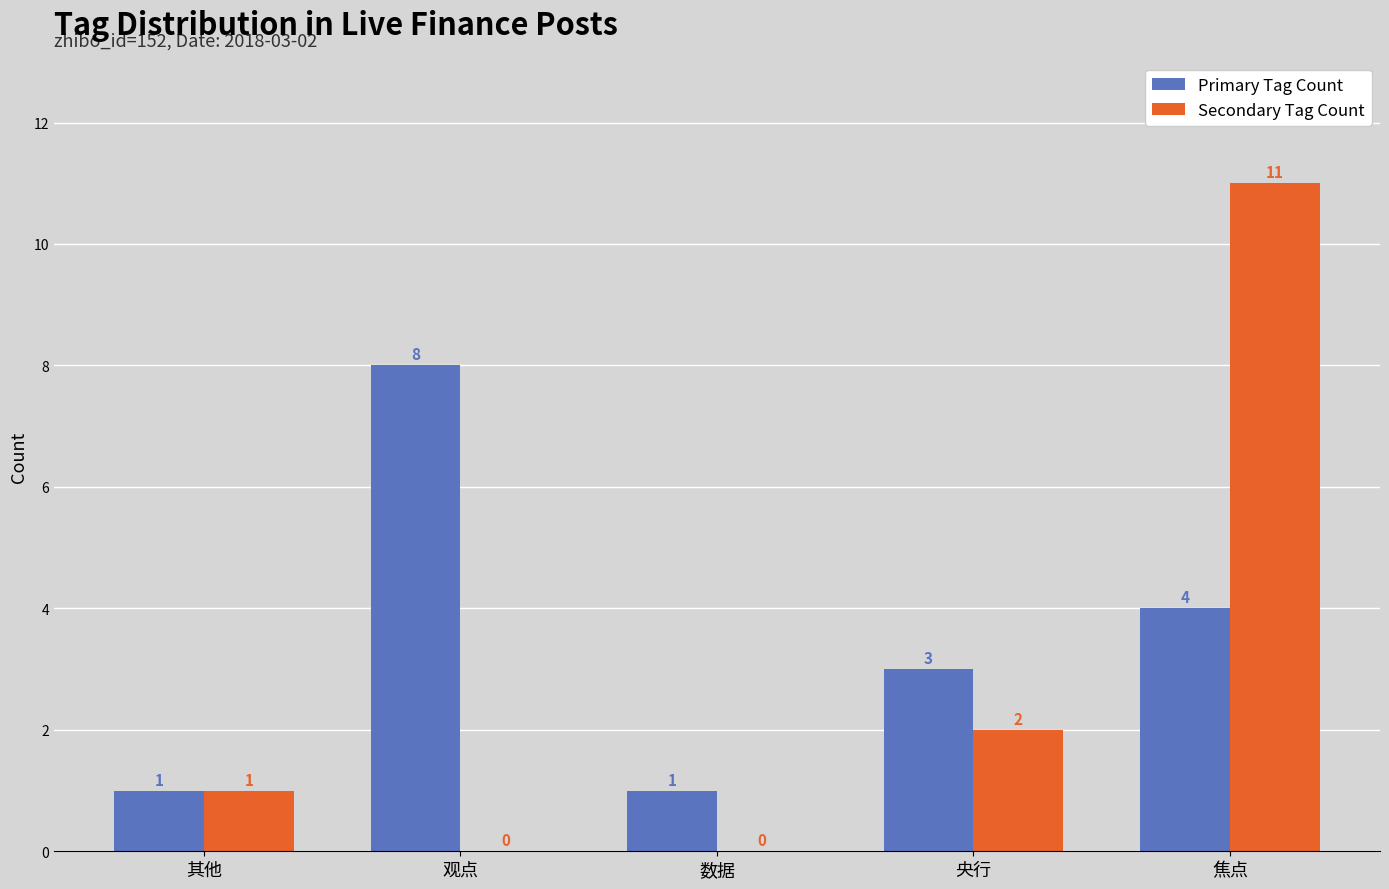

Is it true that Secondary Tag Count equals 2 at 央行?

True